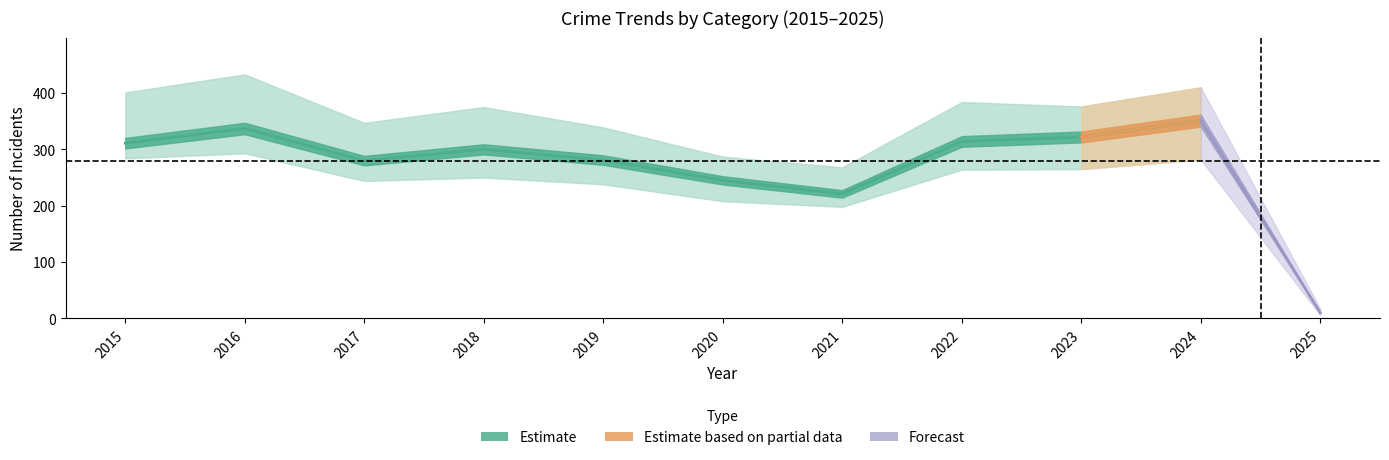

True or false: Aggravated Assault and Burglary intersect in this chart.

False